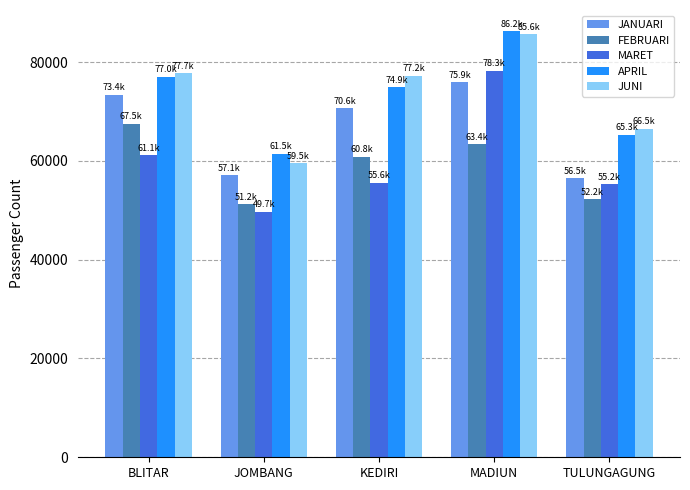

What is the label of the 3rd bar from the left?

KEDIRI